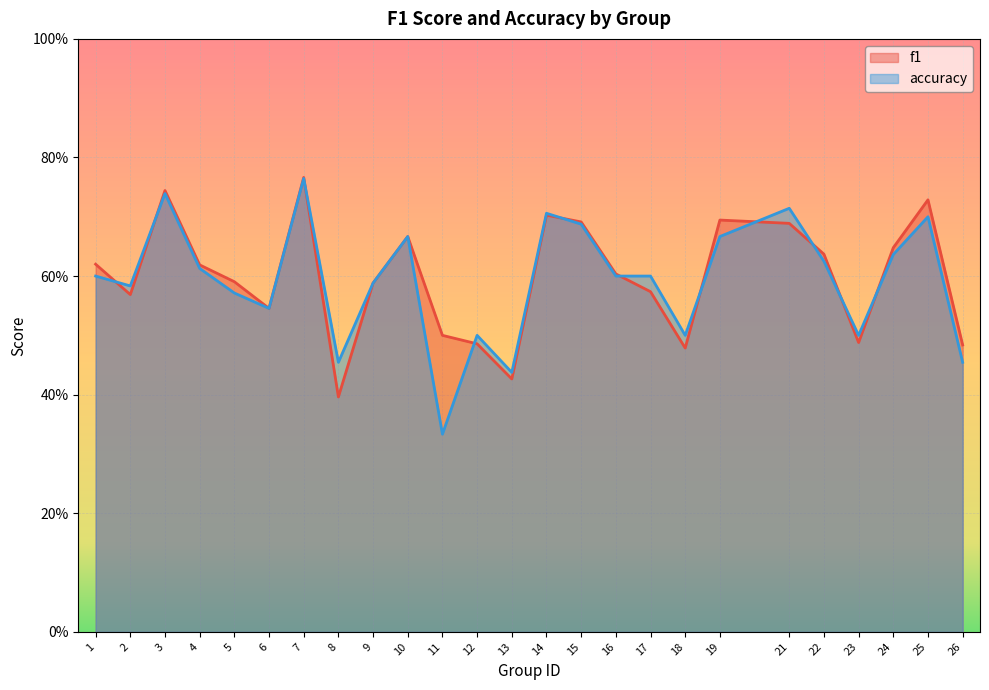

In f1, how many points are higher than both neighbors (excluding endpoints)?

6